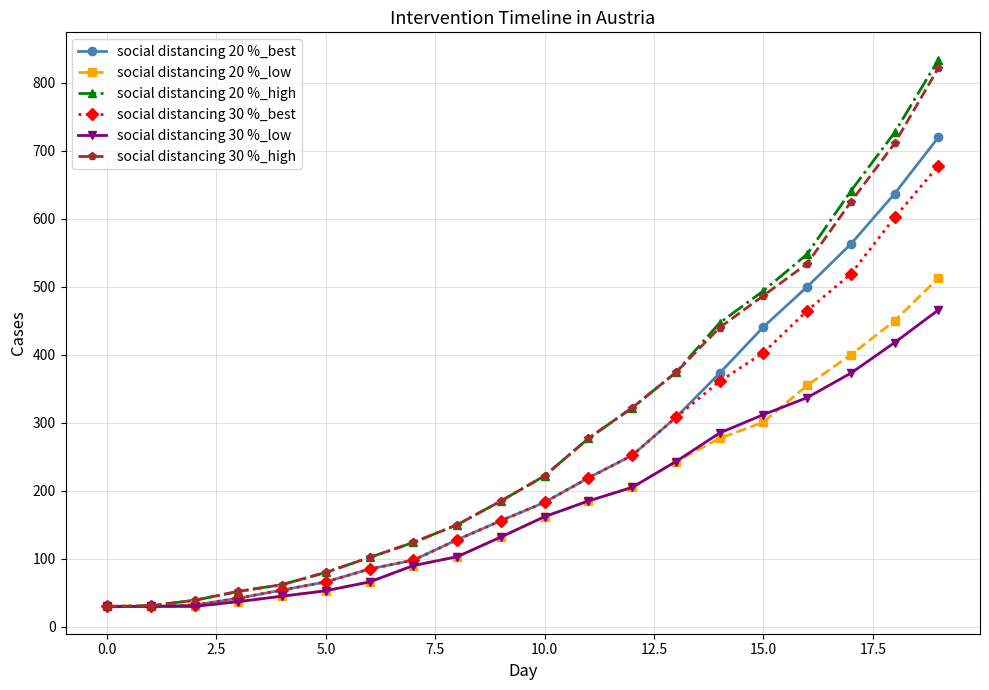

What is the maximum value shown in the chart?

834